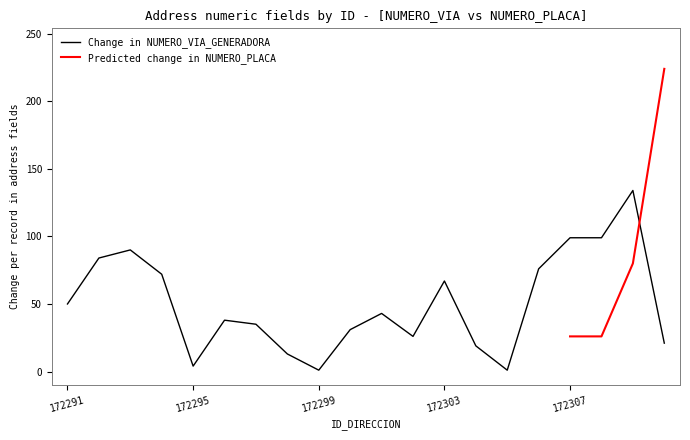

What is the value of the 6th point from the left?

38